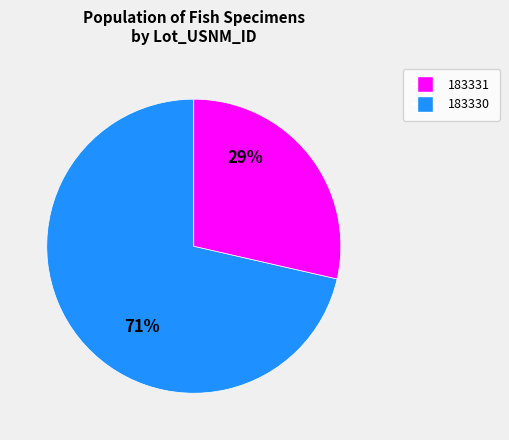

Does any single category account for the majority?

Yes